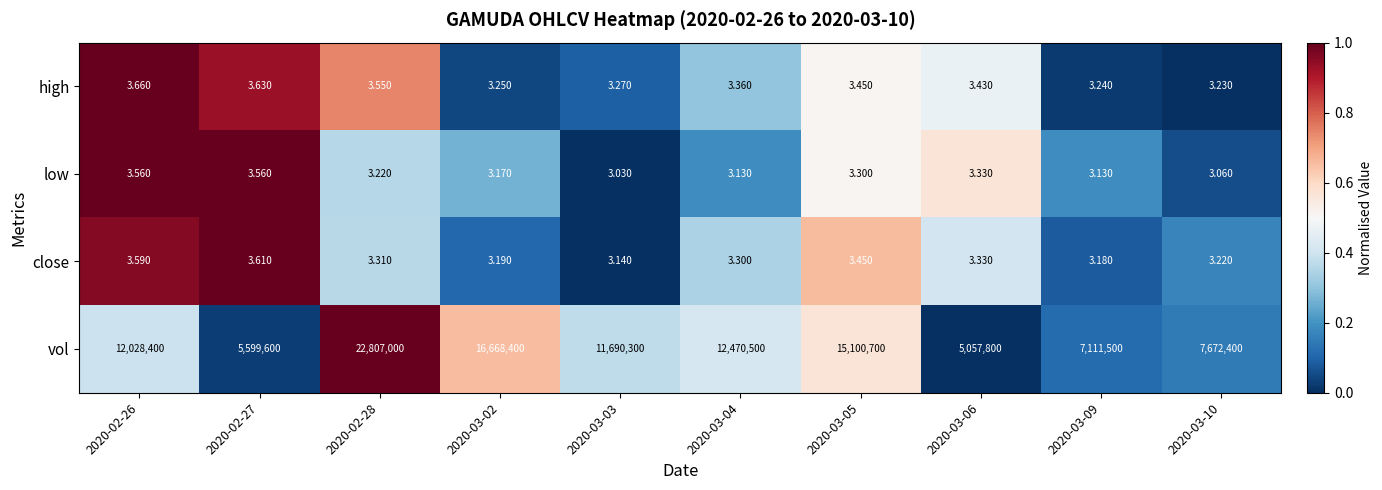

Is the value of close at 2020-03-02 greater than the value of vol at 2020-03-03?

No